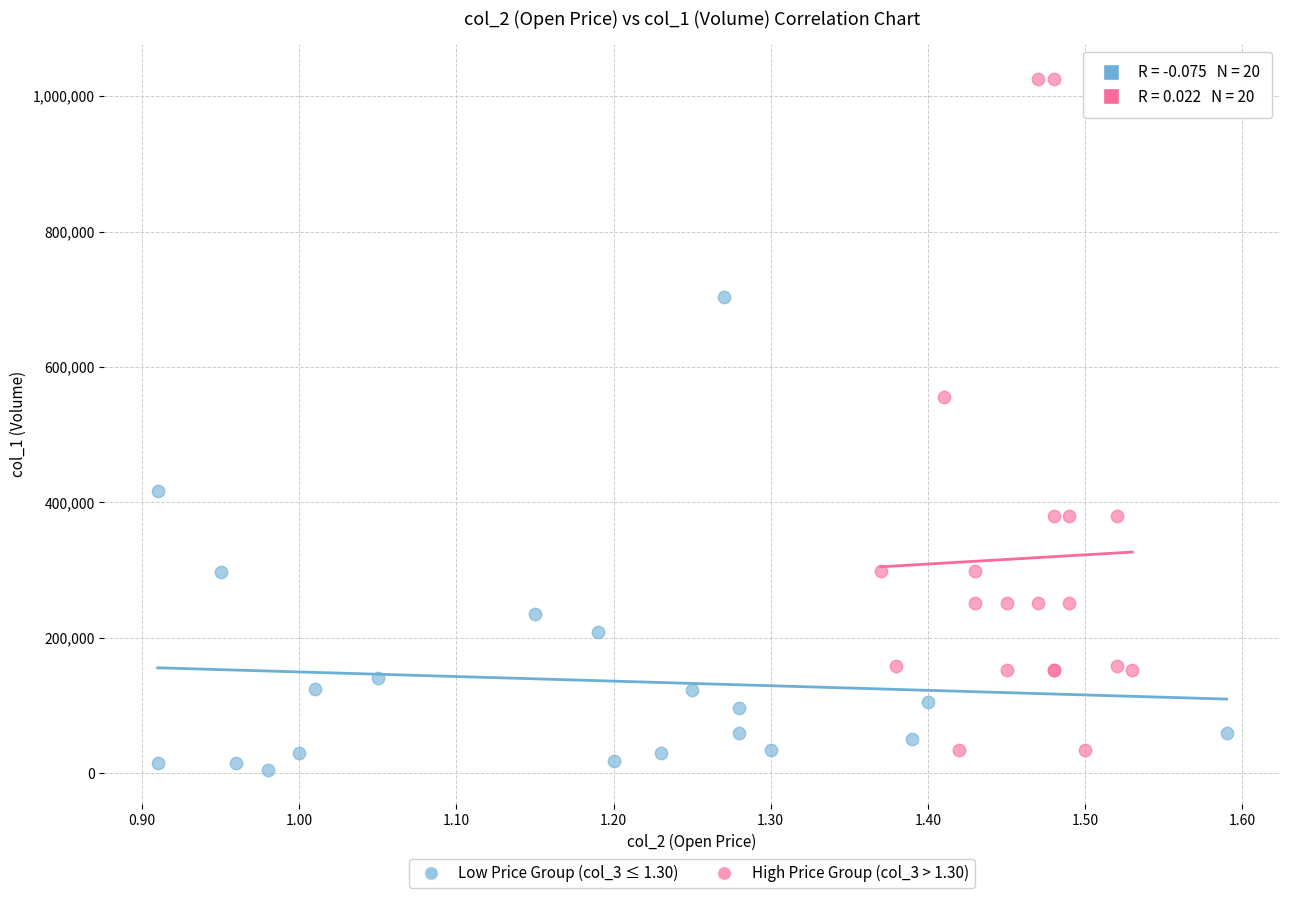

What are all the series names shown in the legend?

Low Price Group (col_3 ≤ 1.30), High Price Group (col_3 > 1.30)